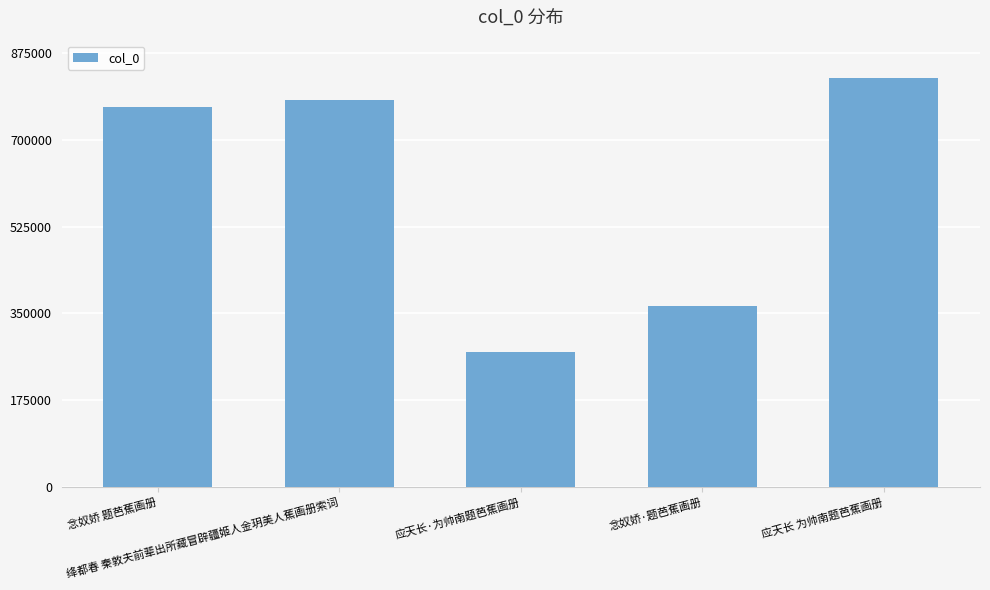

The value at 应天长·为帅南题芭蕉画册 is 94661. True or false?

False